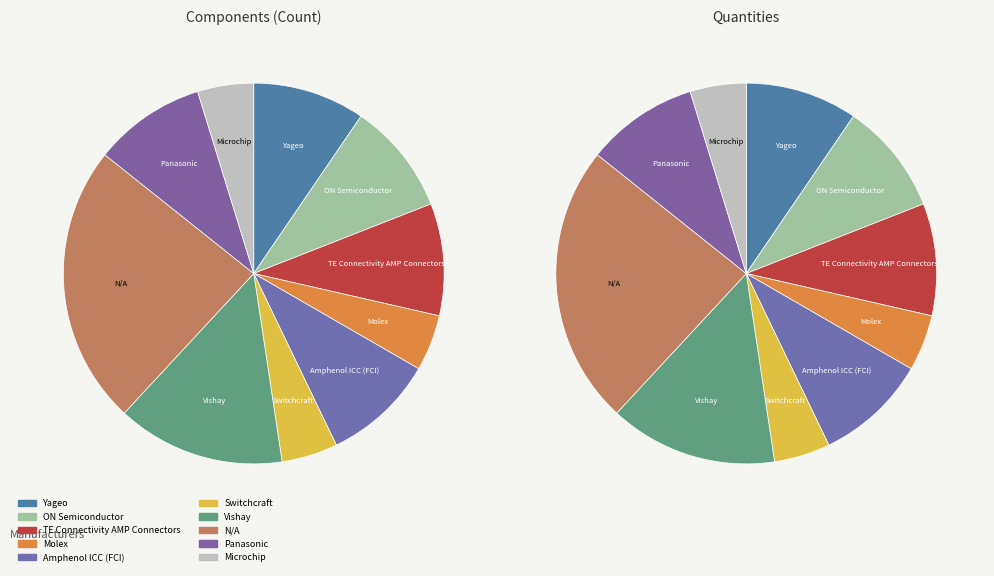

Count the number of slices in the pie.

10